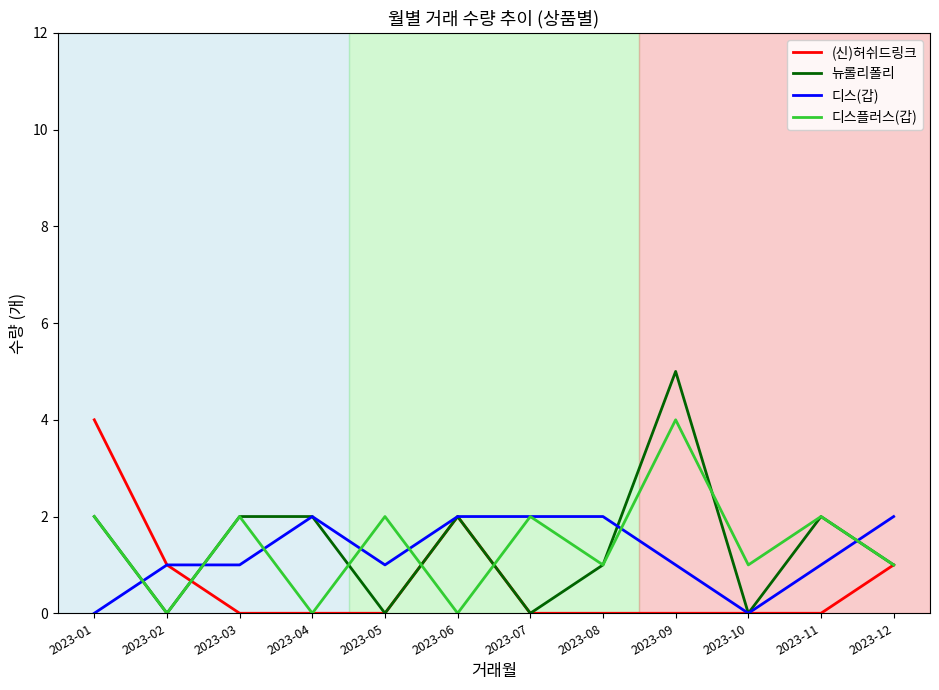

Reading right to left, extract all data points from this chart.

(신)허쉬드링크: 2023-12=1	2023-11=0	2023-10=0	2023-09=0	2023-08=0	2023-07=0	2023-06=2	2023-05=0	2023-04=0	2023-03=0	2023-02=1	2023-01=4
뉴롤리폴리: 2023-12=1	2023-11=2	2023-10=0	2023-09=5	2023-08=1	2023-07=0	2023-06=2	2023-05=0	2023-04=2	2023-03=2	2023-02=0	2023-01=2
디스(갑): 2023-12=2	2023-11=1	2023-10=0	2023-09=1	2023-08=2	2023-07=2	2023-06=2	2023-05=1	2023-04=2	2023-03=1	2023-02=1	2023-01=0
디스플러스(갑): 2023-12=1	2023-11=2	2023-10=1	2023-09=4	2023-08=1	2023-07=2	2023-06=0	2023-05=2	2023-04=0	2023-03=2	2023-02=0	2023-01=2